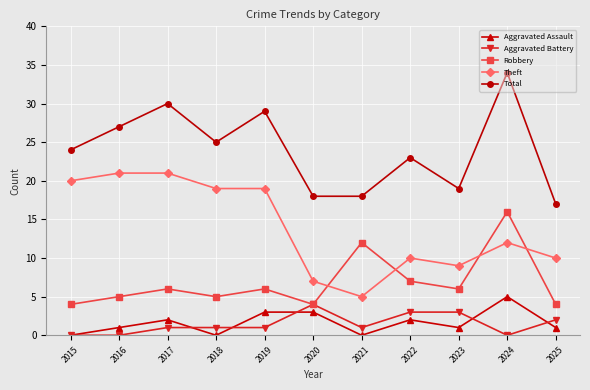

At which category does Aggravated Assault reach its first local valley?

2018